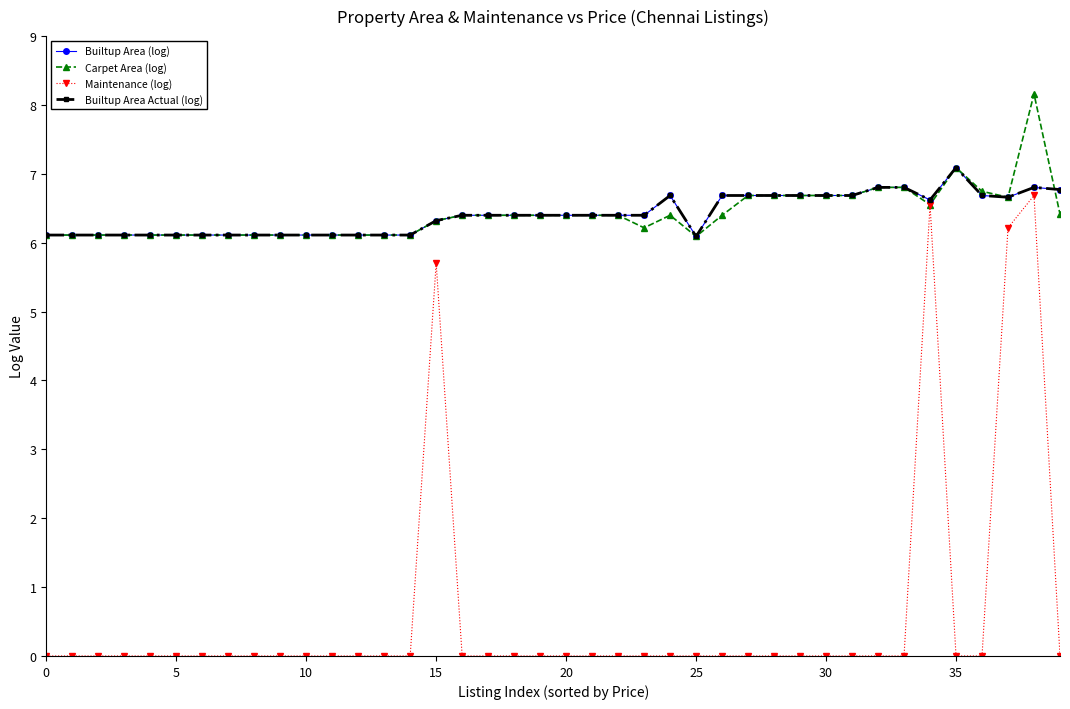

Is this an area chart (filled region under the line)?

No